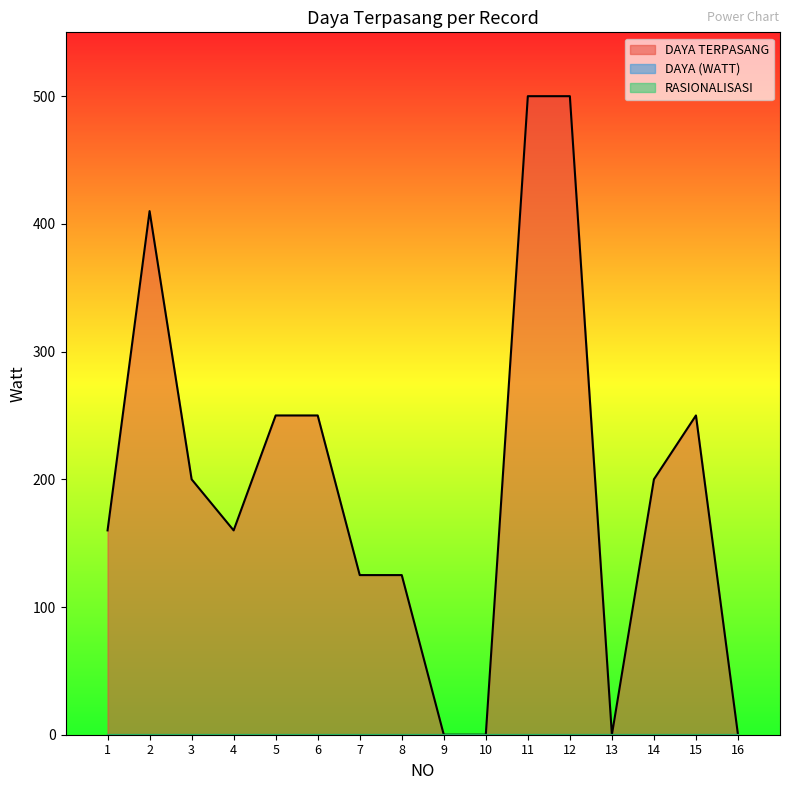

What is the total value across all series at 1?

160